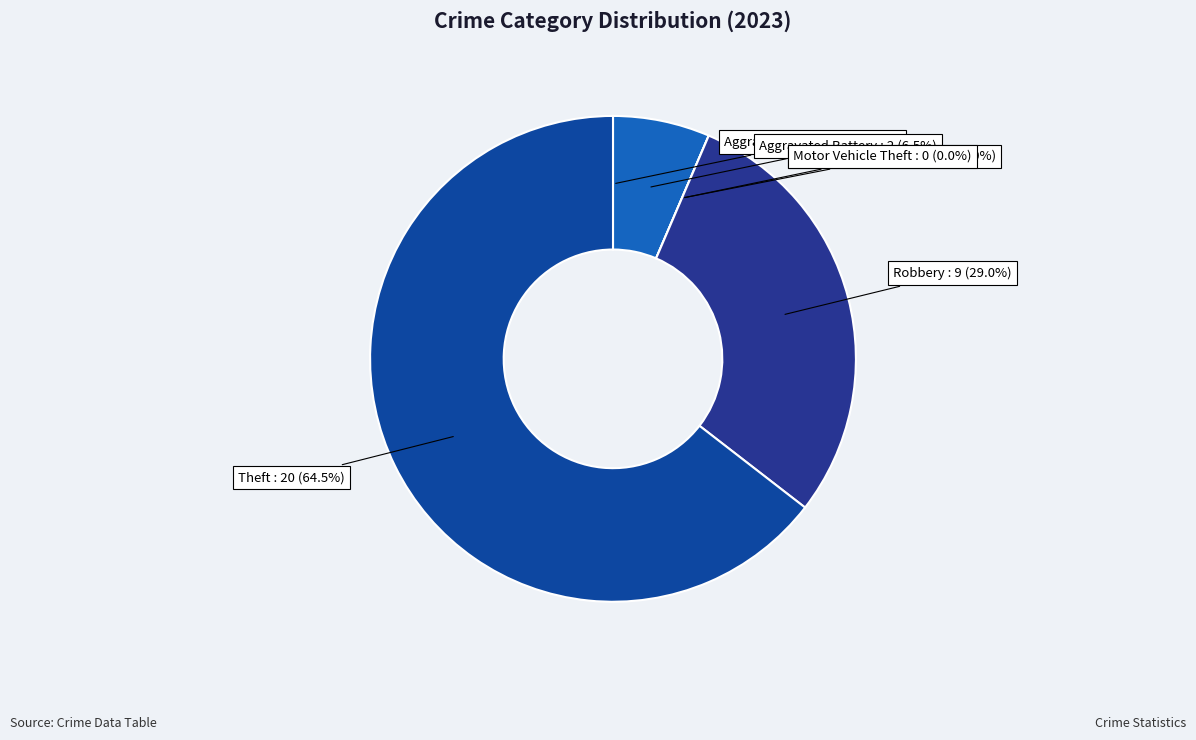

Count the number of slices in the pie.

6